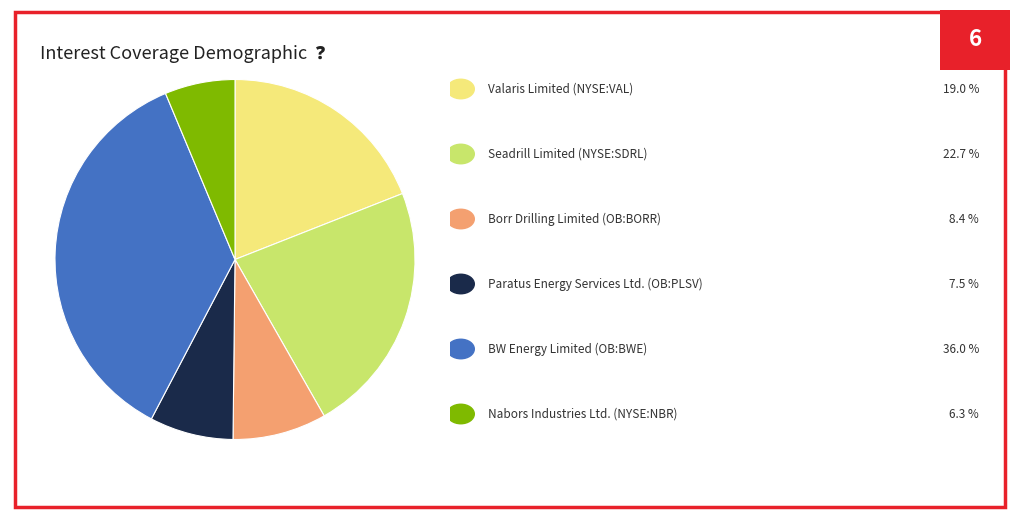

Does any single category account for the majority?

No